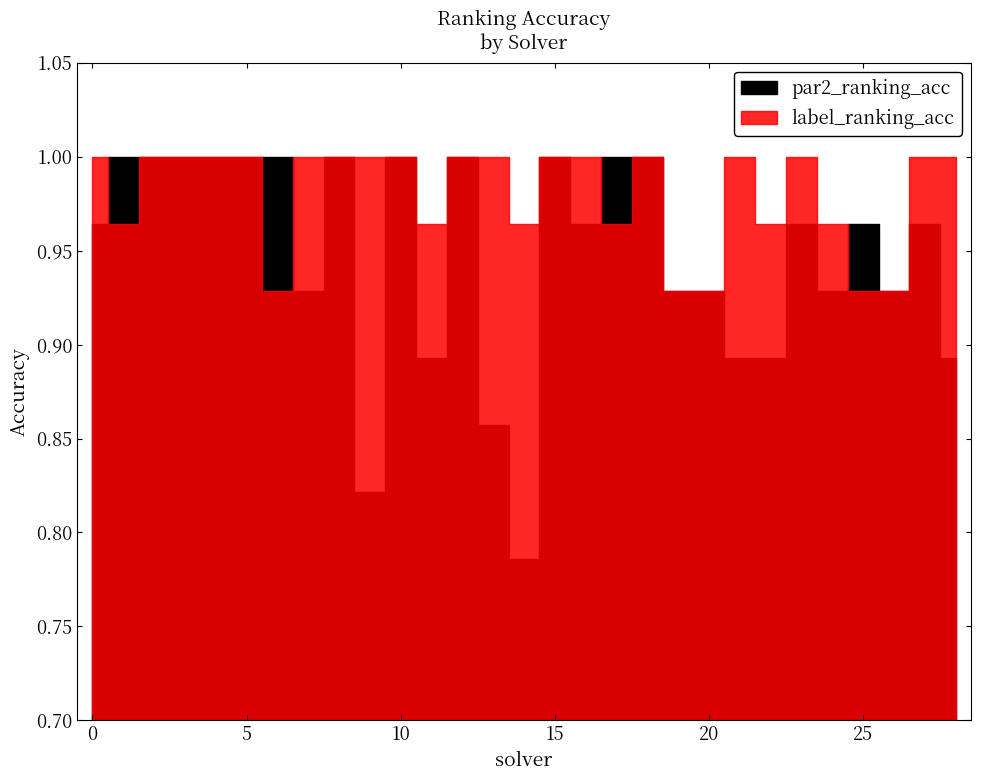

What is the value of the par2_ranking_acc point at the 20th from the left?

0.9